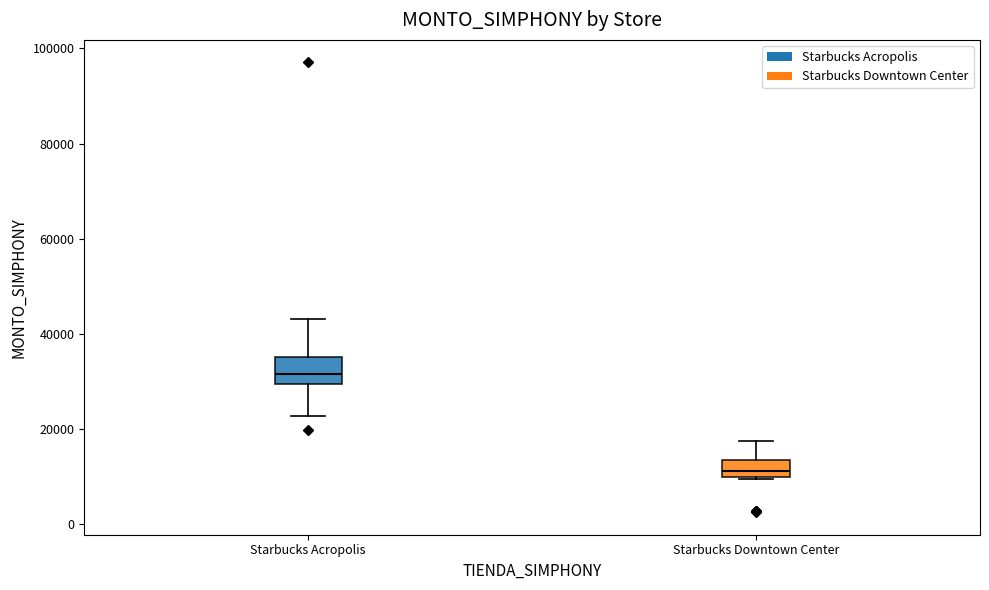

Reading left to right, read every box against the y-axis: the position of its median line, the range the box covers, and the ends of its whiskers. The values are not printed on the chart, so give them approximately, as read against the axis.

Starbucks Acropolis: median 32000, box 30000 to 36000, whiskers 22000 to 44000
Starbucks Downtown Center: median 12000, box 10000 to 14000, whiskers 10000 to 18000